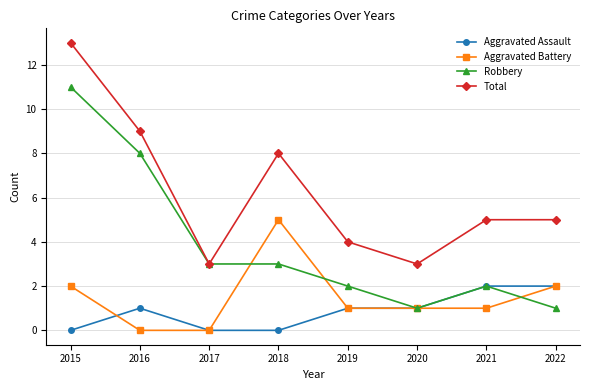

At which label is Robbery closest to 6?

2016